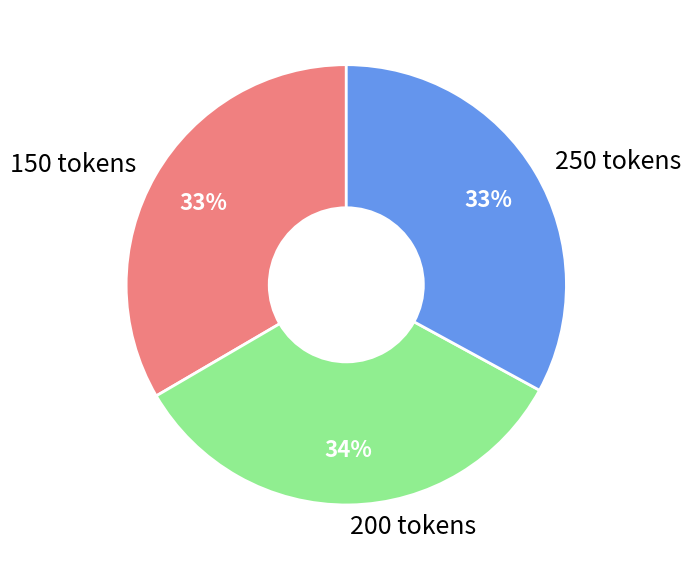

How many segments does this pie chart have?

3